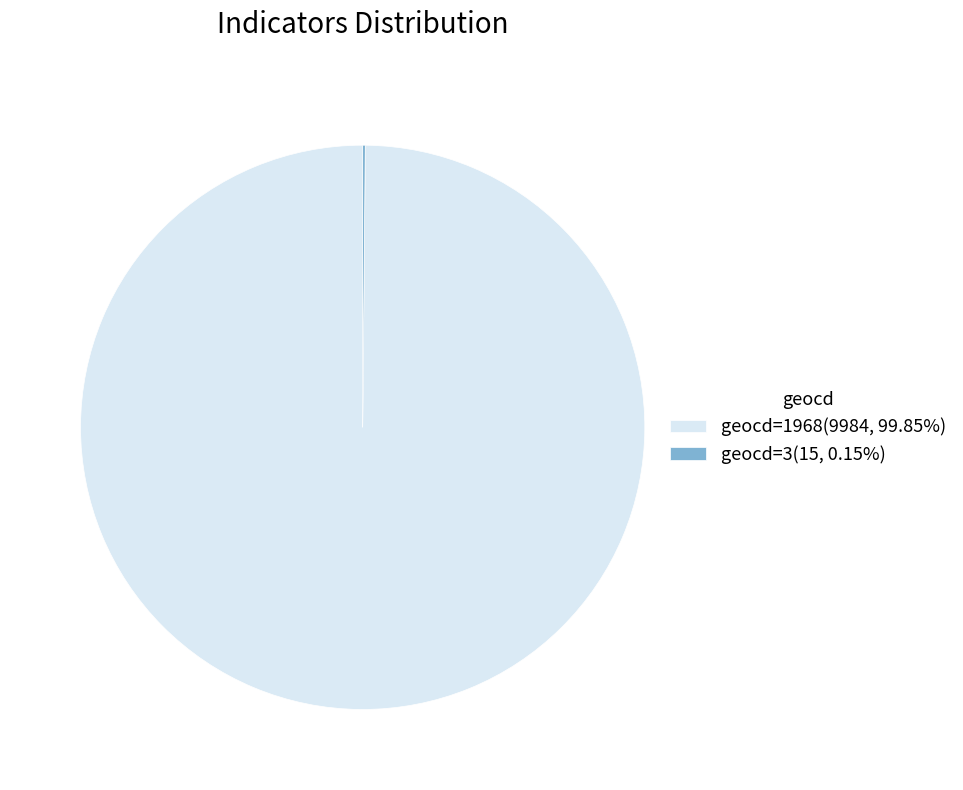

Does geocd=1968(9984, 99.85%) account for over 50% of the chart?

Yes